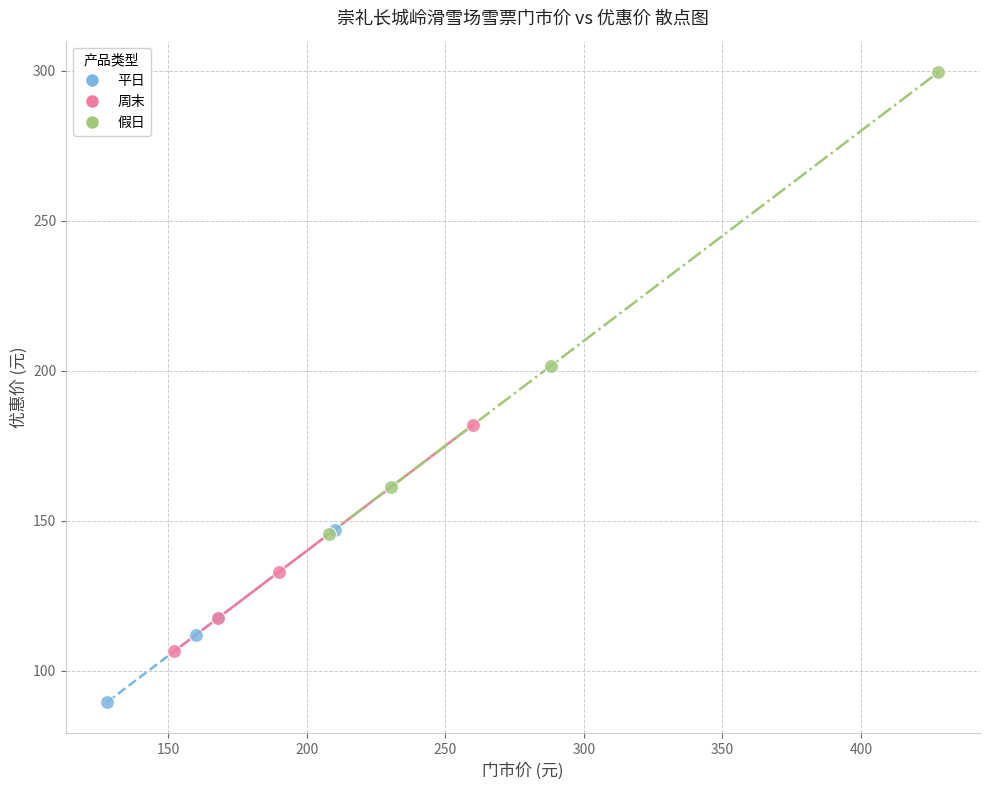

What are all the series names shown in the legend?

平日, 周末, 假日